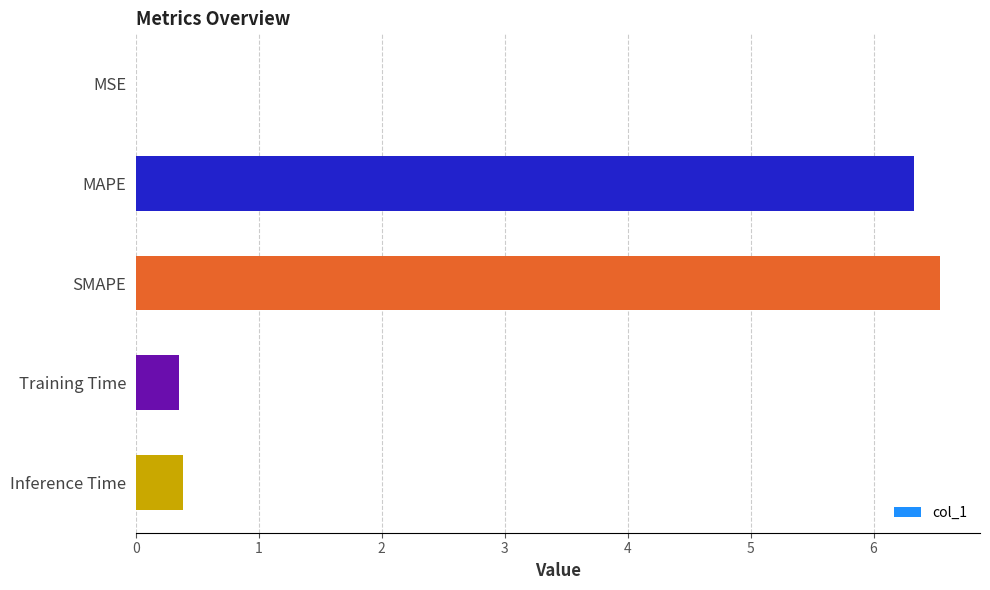

What is the sum of all values?

13.6